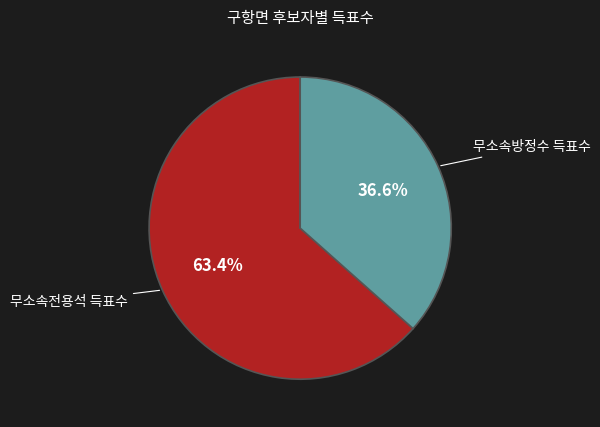

Which category has the smallest portion of the pie?

무소속방정수 득표수